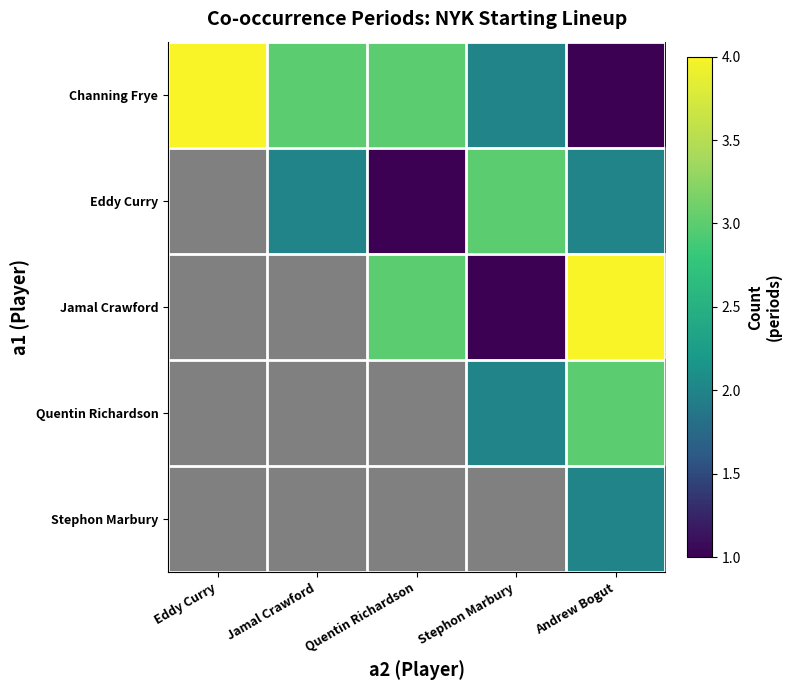

What is the approximate value of Eddy Curry at Stephon Marbury?

3.0